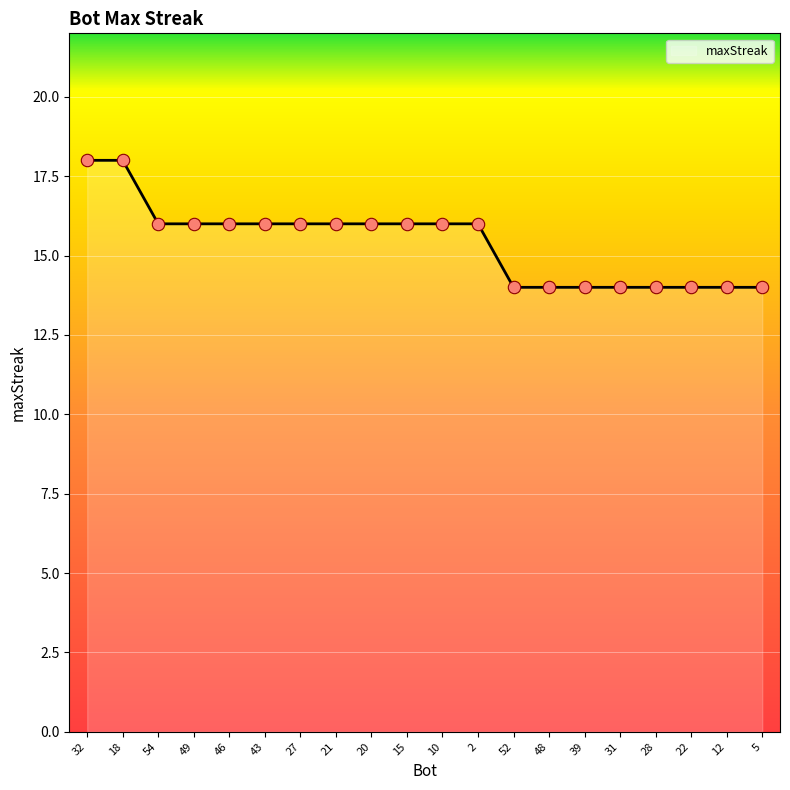

Between 32 and 21, which is larger?

32